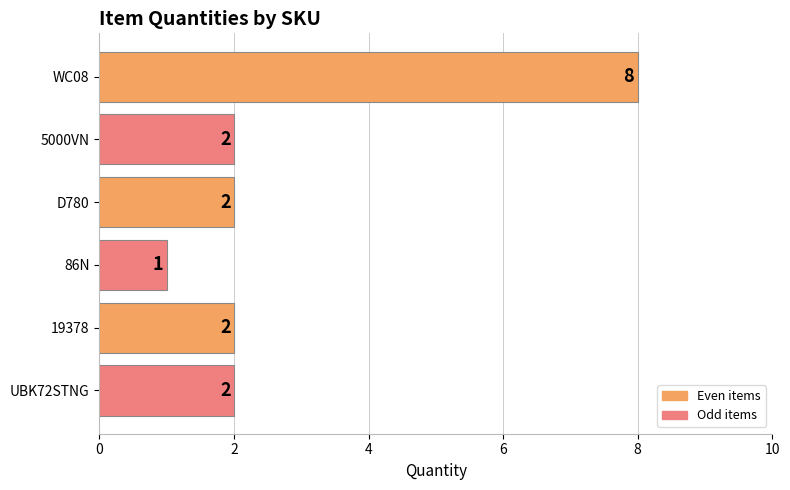

How many categories are shown in the chart?

6